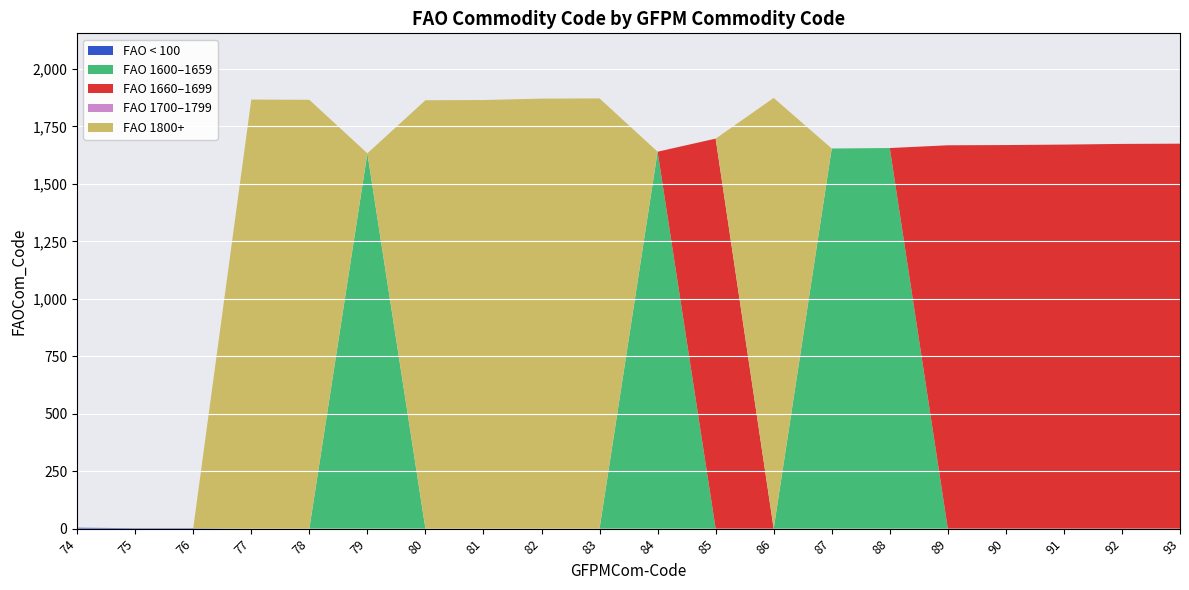

Reading right to left, extract all data points from this chart.

93=1675	92=1674	91=1671	90=1669	89=1668	88=1656	87=1654	86=1874	85=1697	84=1640	83=1872	82=1871	81=1865	80=1864	79=1633	78=1866	77=1867	76=2	75=2	74=4